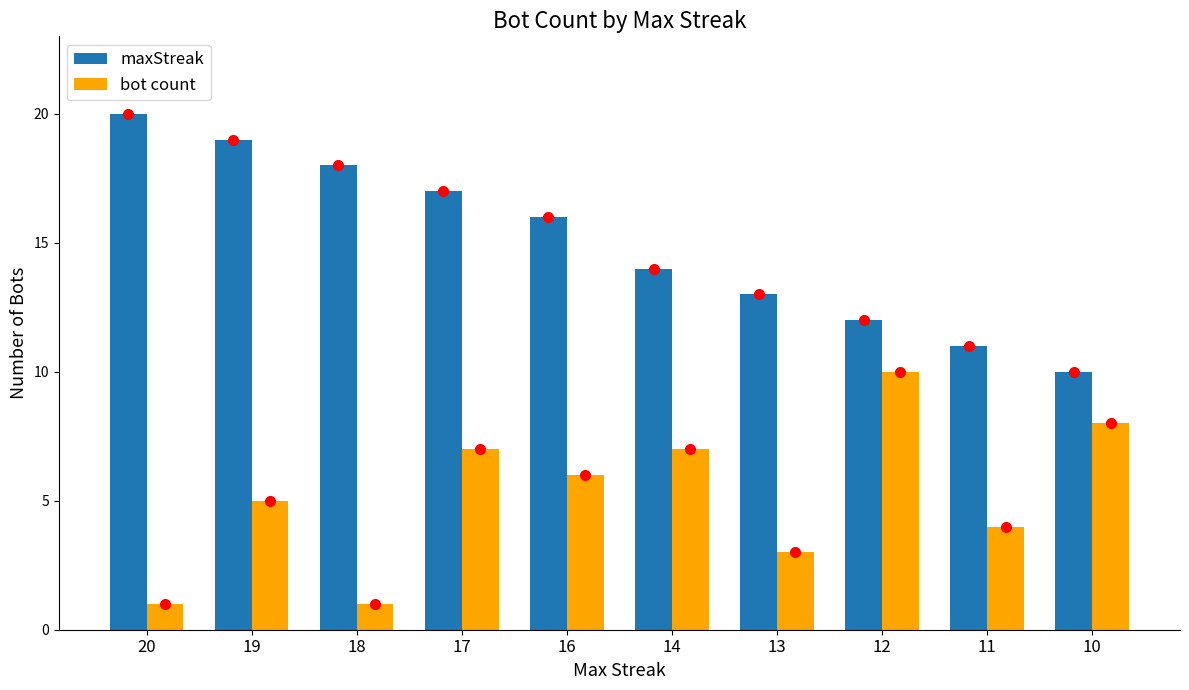

Read the maxStreak value at 12, to the nearest 10.

10